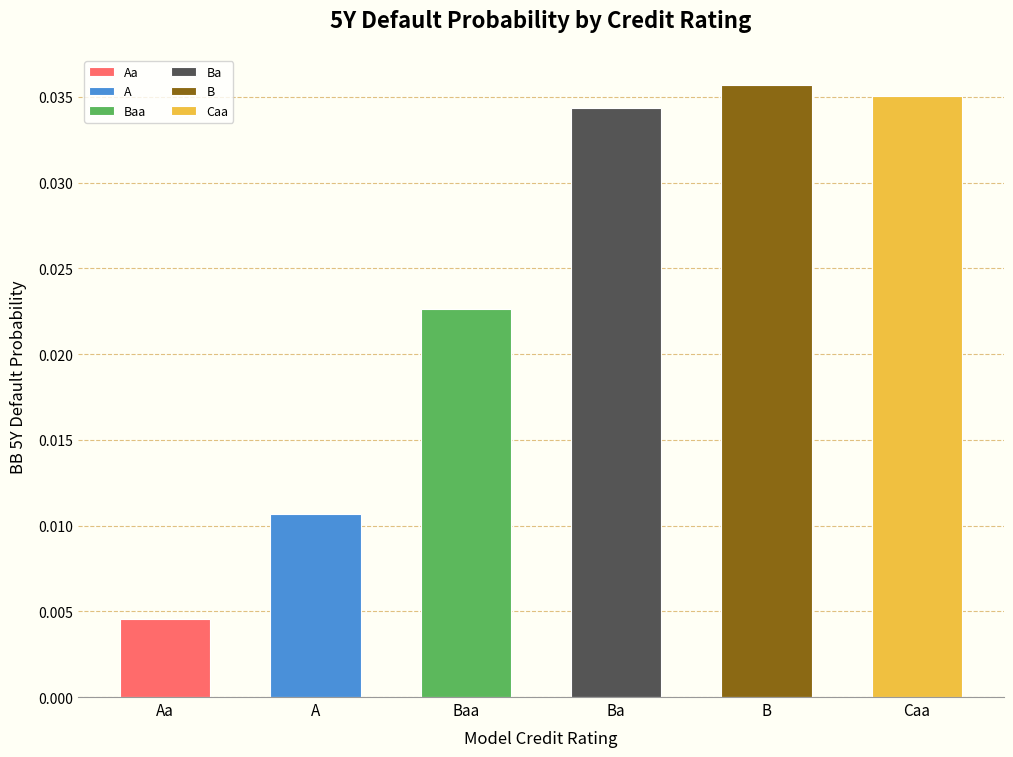

Does the chart contain stacked bars?

No